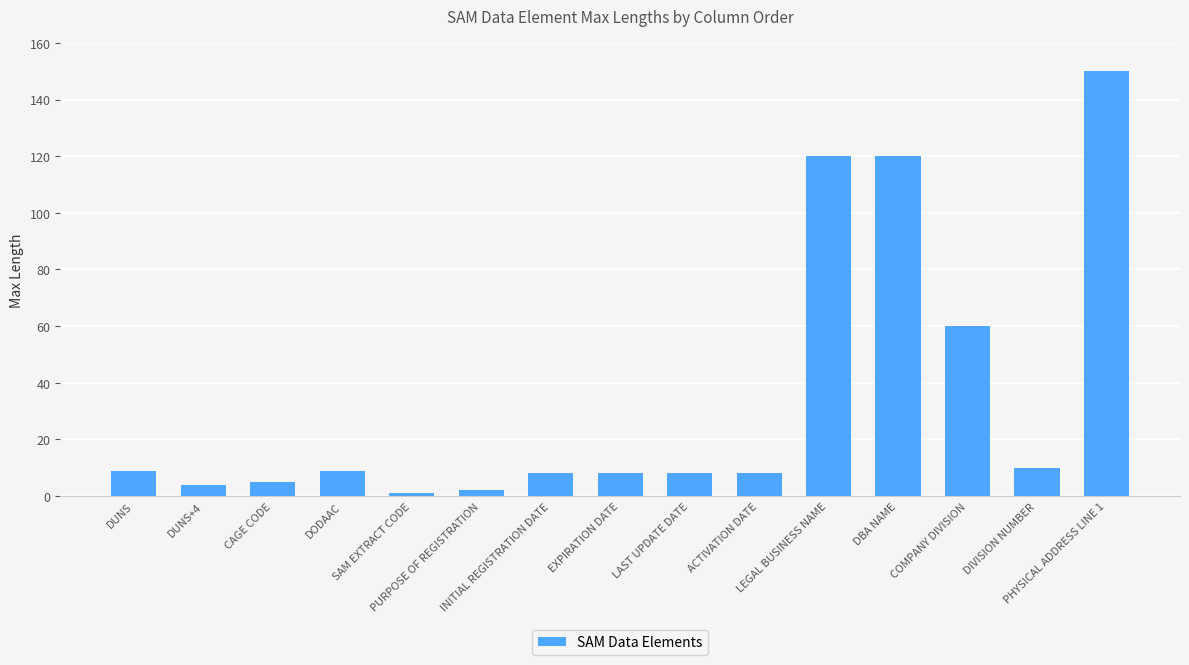

The value at DODAAC is 14. True or false?

False